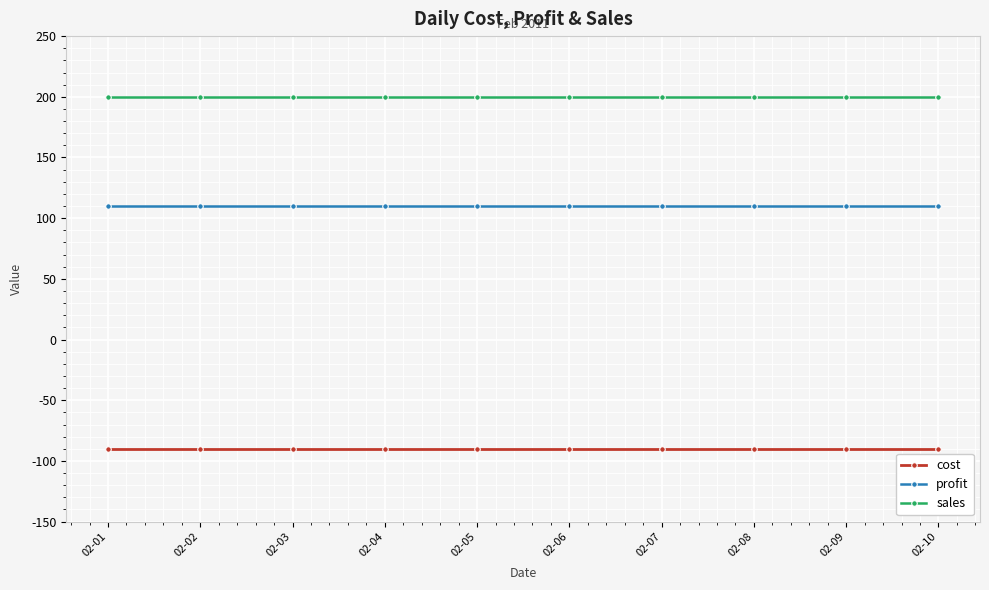

Reading left to right, extract all data points from this chart.

cost: -90	-90	-90	-90	-90	-90	-90	-90	-90	-90
profit: 110	110	110	110	110	110	110	110	110	110
sales: 200	200	200	200	200	200	200	200	200	200